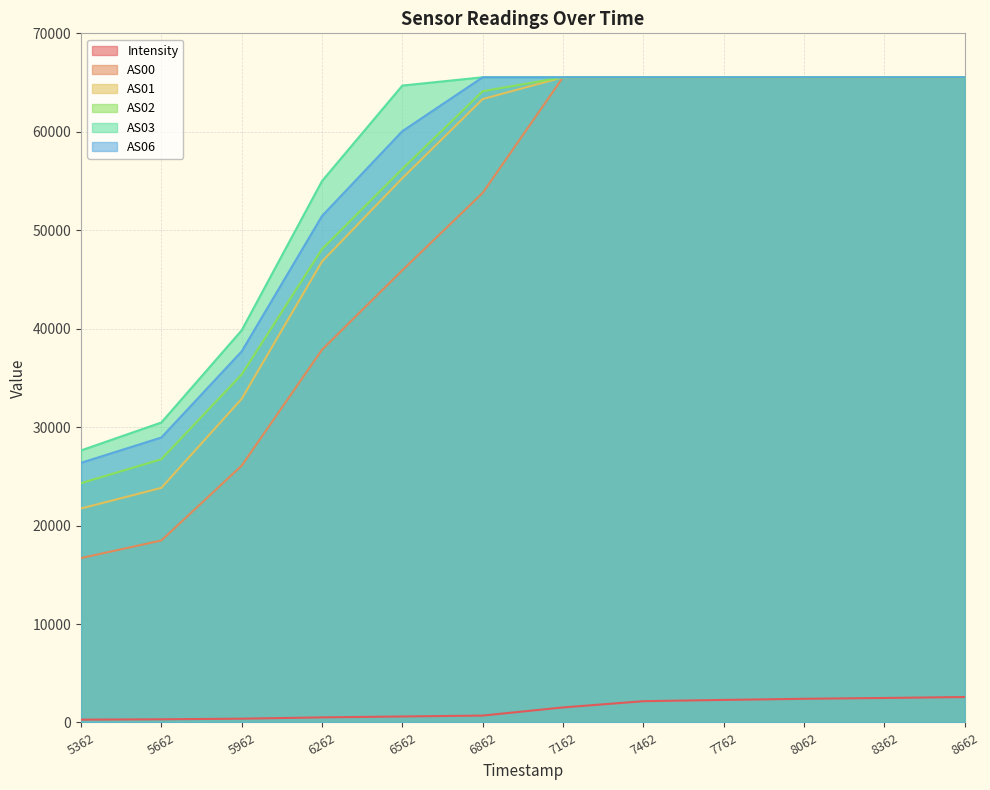

What is the maximum value for AS03?

65535.0